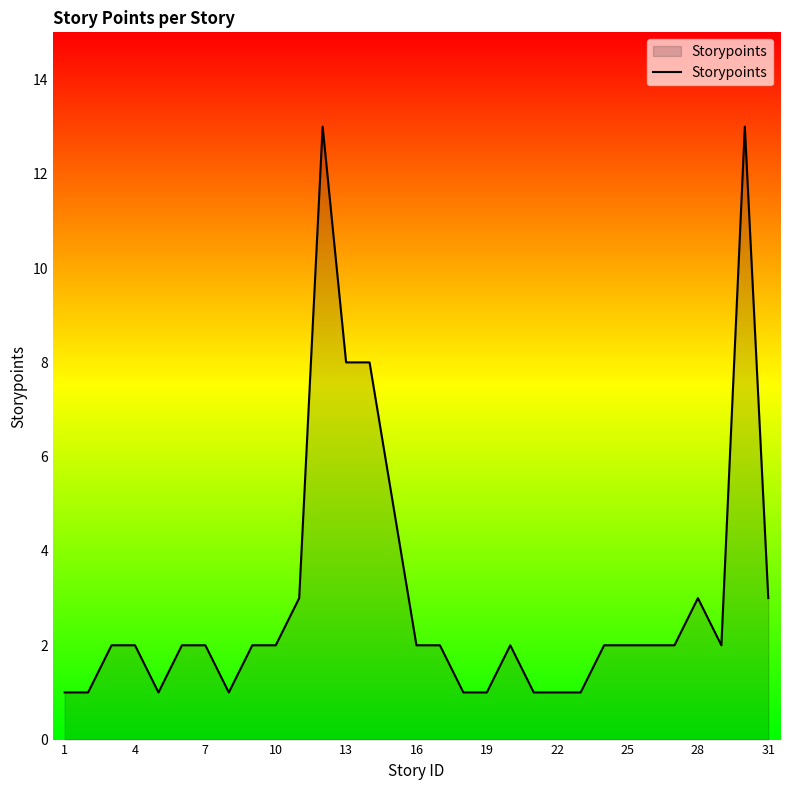

What is the maximum value shown in the chart?

13